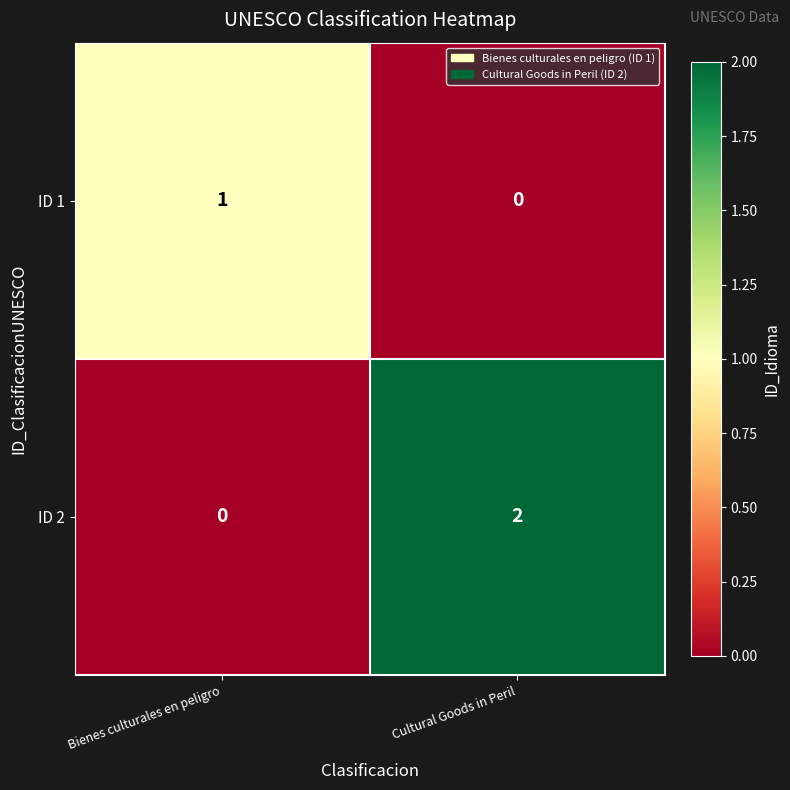

Which series has the widest spread of values?

ID 2